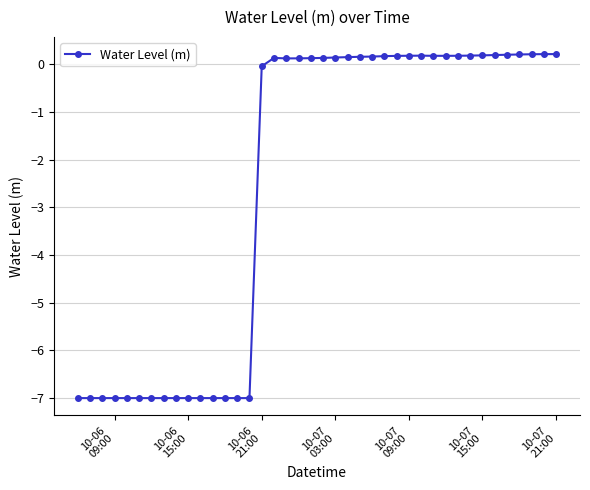

What is the average value?

-2.5